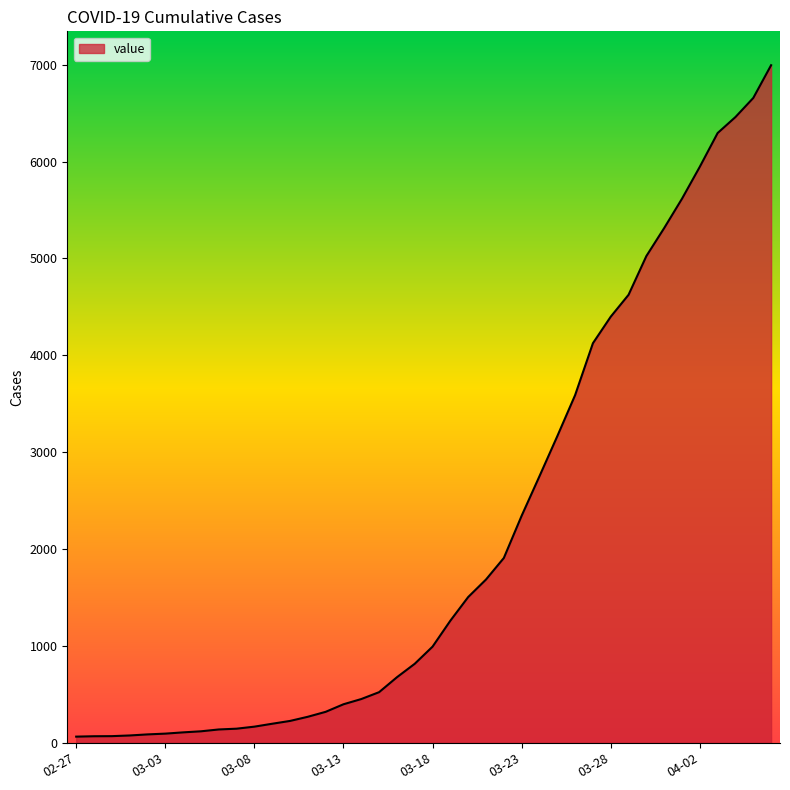

Which category has the highest value across all series?

2020-04-06